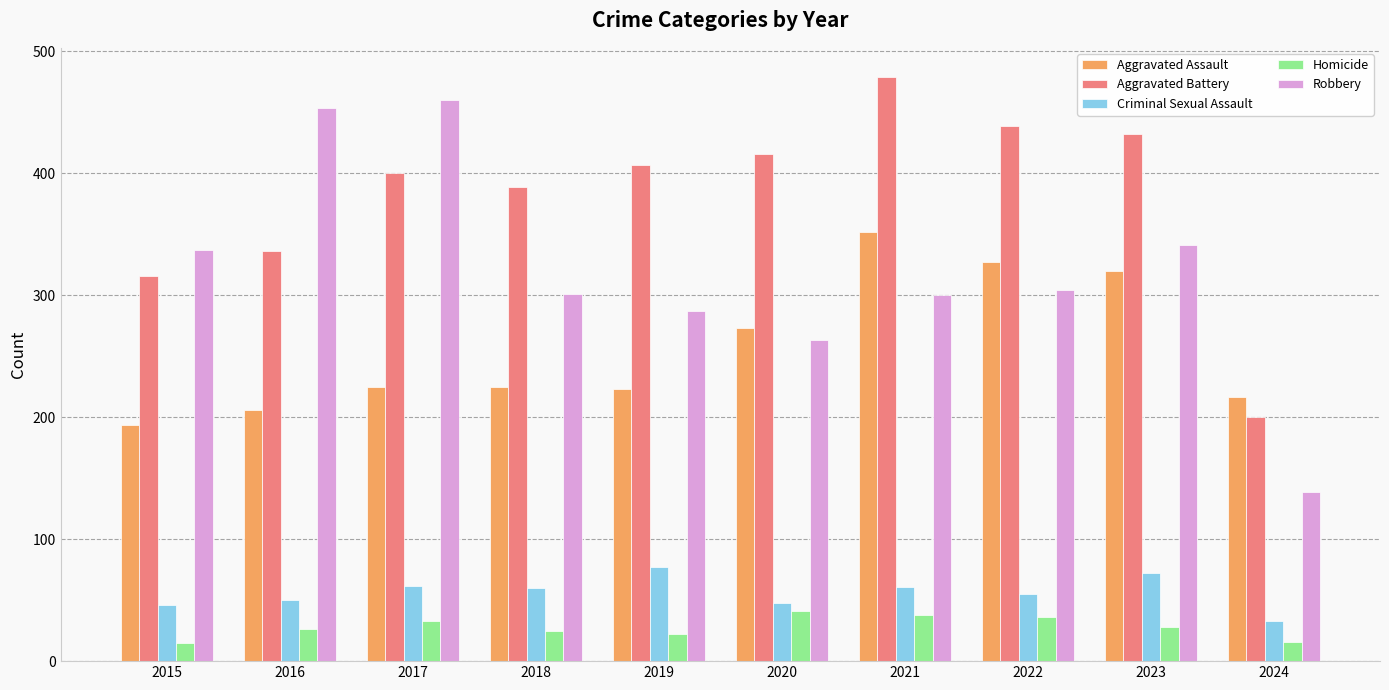

At which label does Criminal Sexual Assault reach its minimum?

2024